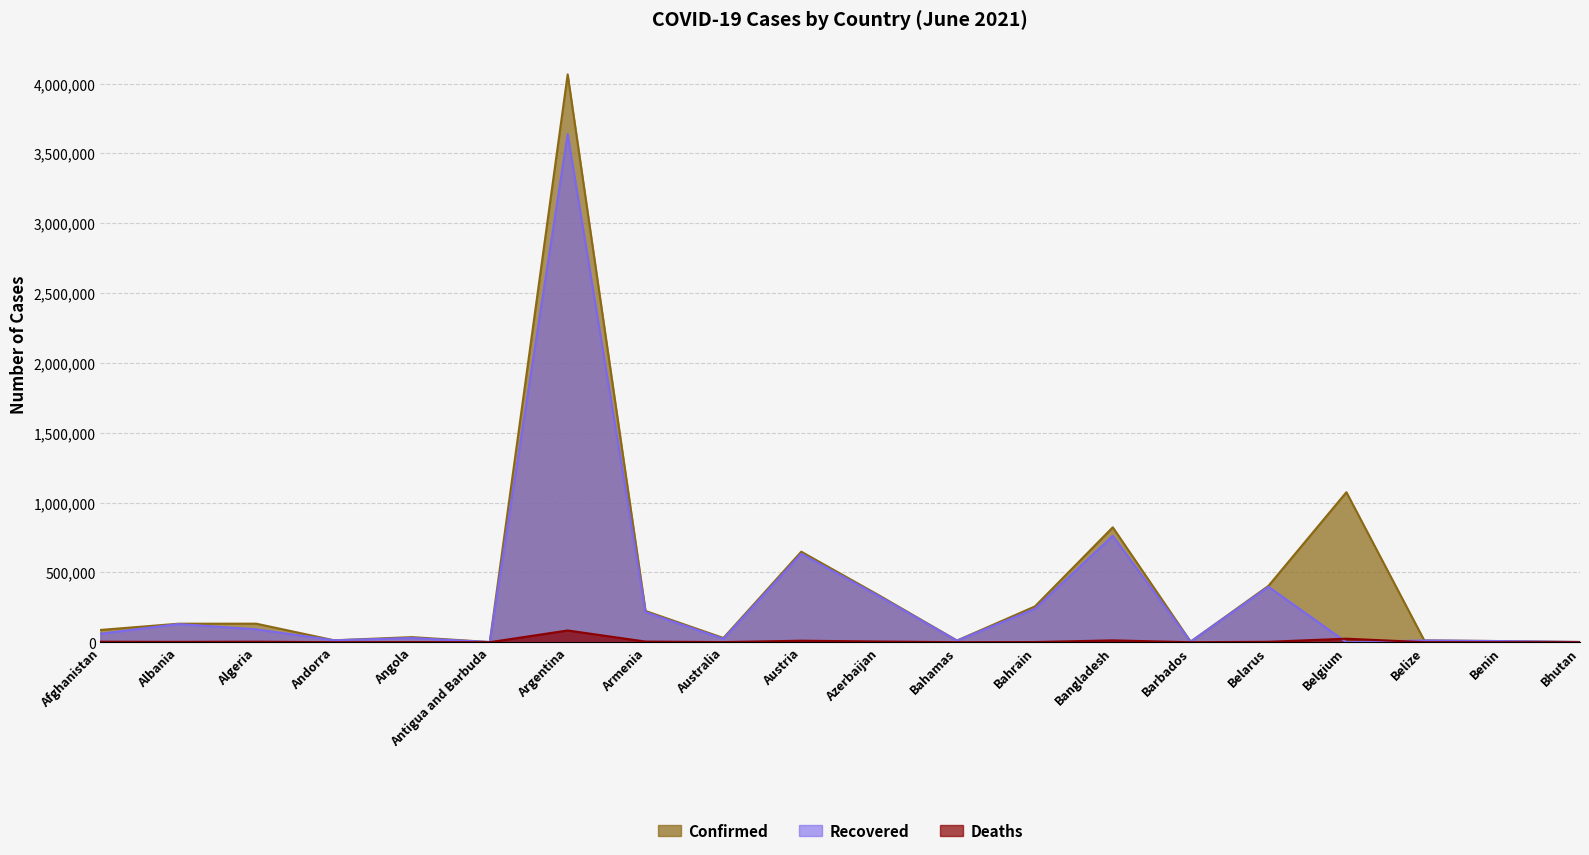

What is the difference between the highest and lowest values at Bangladesh?

809817